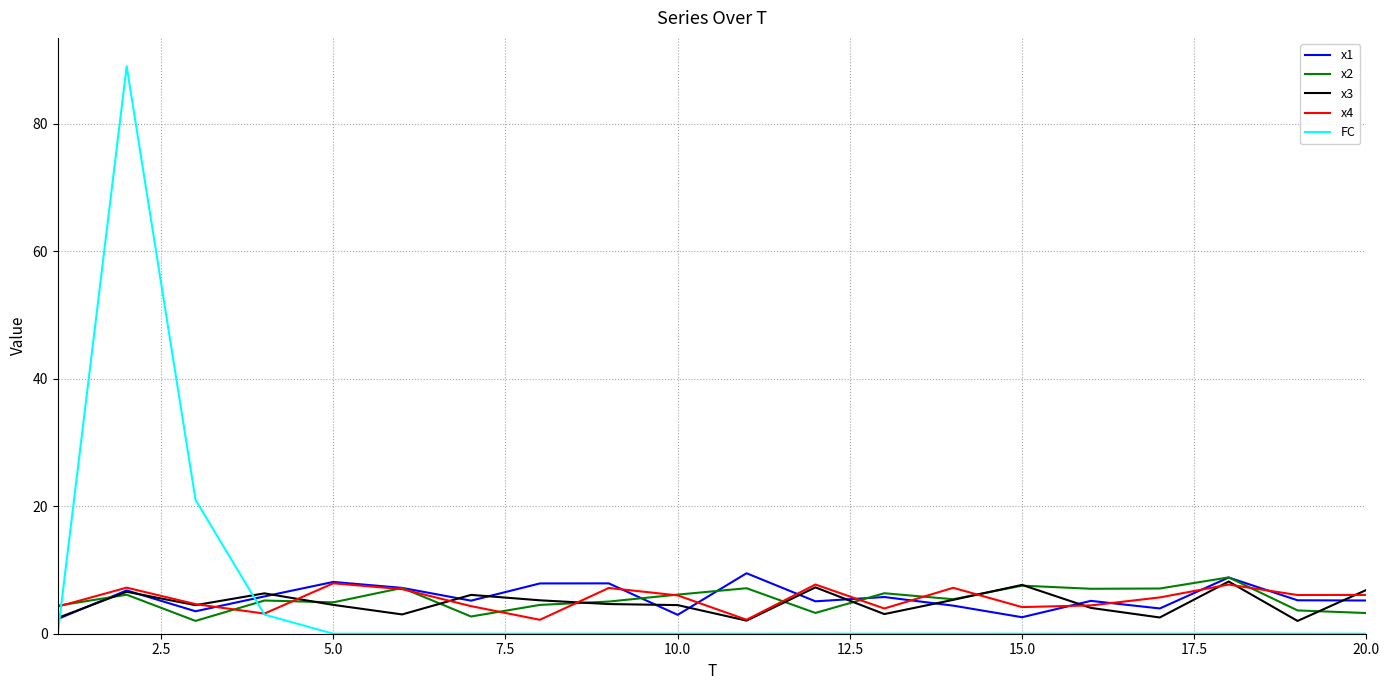

What is the greatest value displayed?

89.0